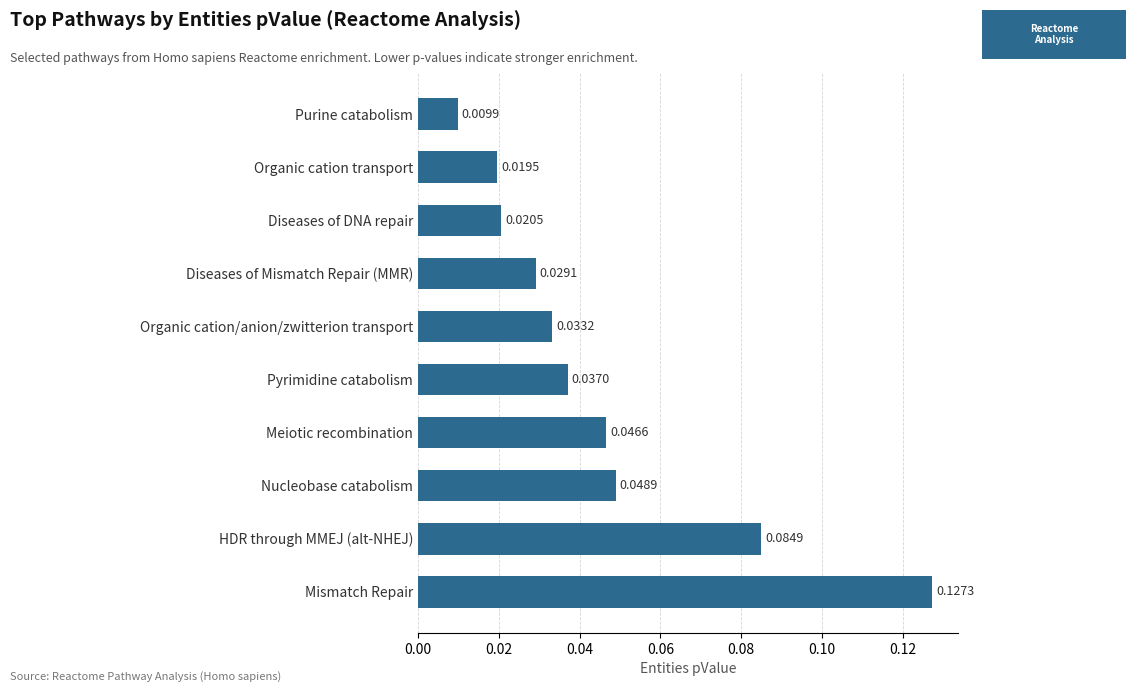

Which category has the lowest value across all series?

Purine catabolism